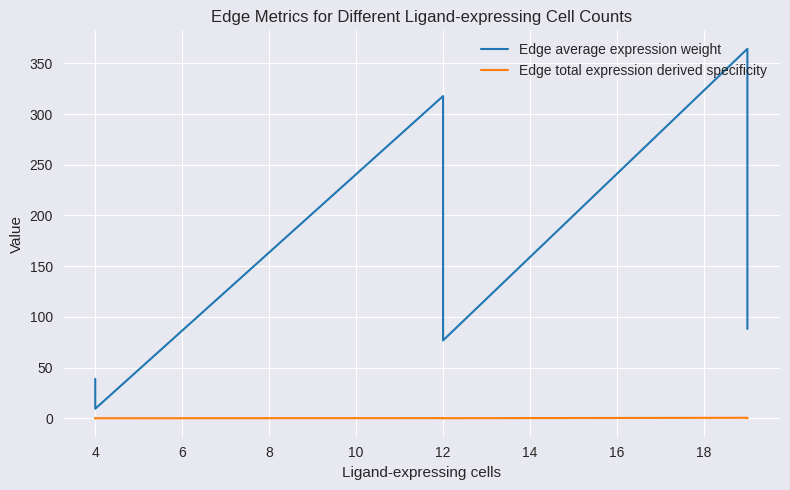

Reading left to right, extract all data points from this chart.

Edge average expression weight: 38.8	21.3	9.4	317.8	174.0	76.8	364.4	199.6	88.1
Edge total expression derived specificity: 0.0	0.0	0.0	0.1	0.0	0.0	0.5	0.1	0.2